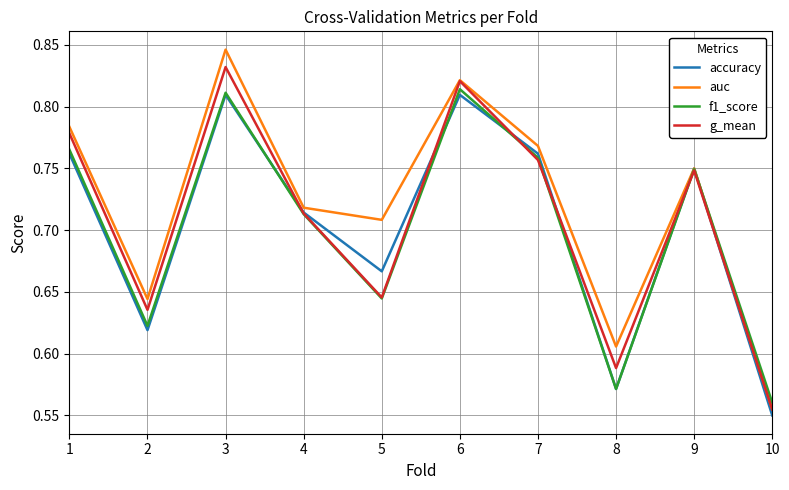

True or false: g_mean has more than 1 interior local peaks.

True